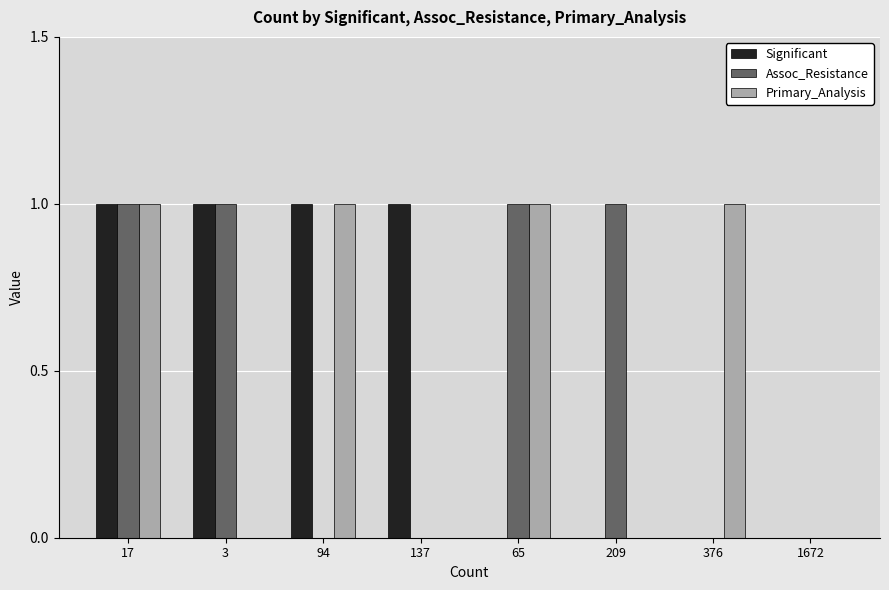

Which series changed the most between 17 and 94?

Assoc_Resistance